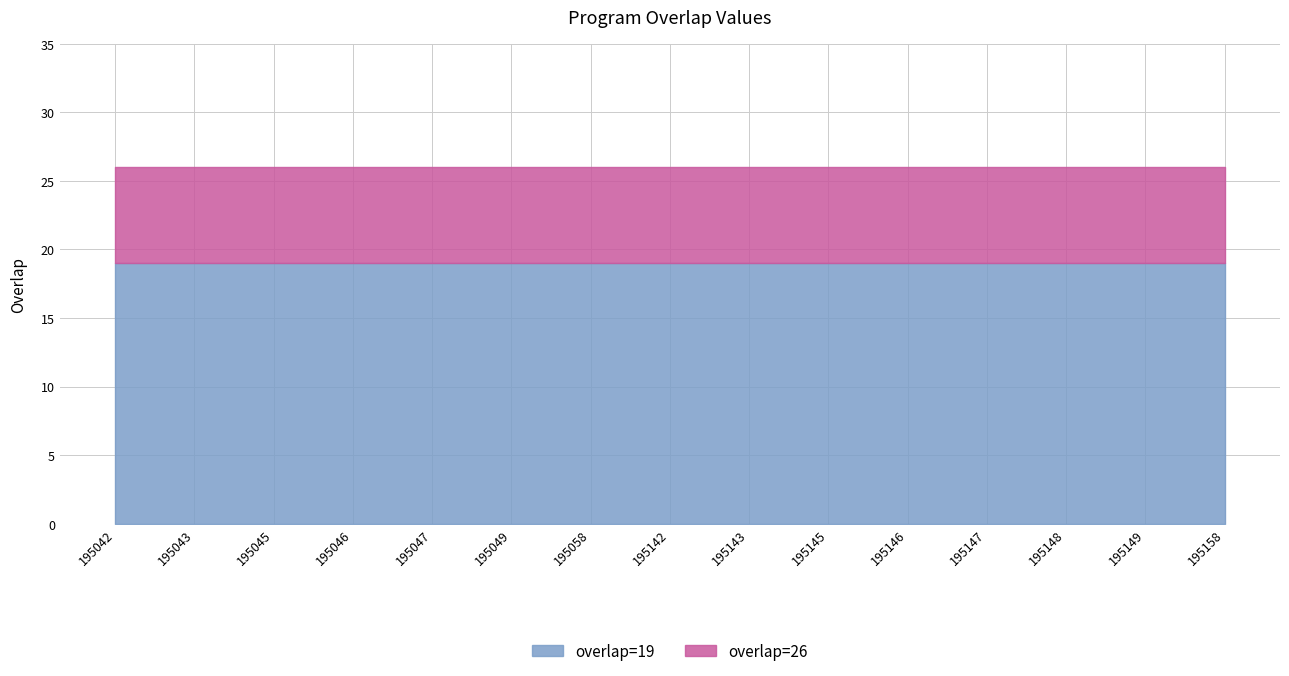

Reading left to right, extract all data points from this chart.

overlap=26: 195042=26	195043=26	195045=26	195046=26	195047=26	195049=26	195058=26	195142=26	195143=26	195145=26	195146=26	195147=26	195148=26	195149=26	195158=26
overlap=19: 195042=19	195043=19	195045=19	195046=19	195047=19	195049=19	195058=19	195142=19	195143=19	195145=19	195146=19	195147=19	195148=19	195149=19	195158=19